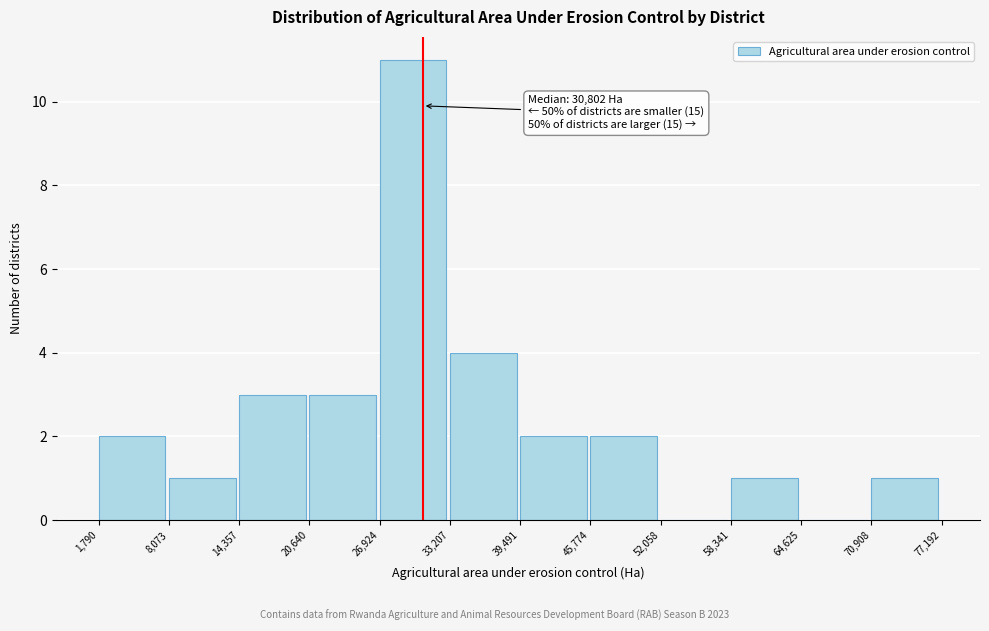

Over which range of the x-axis is the bar tallest?

26,924 to 33,207